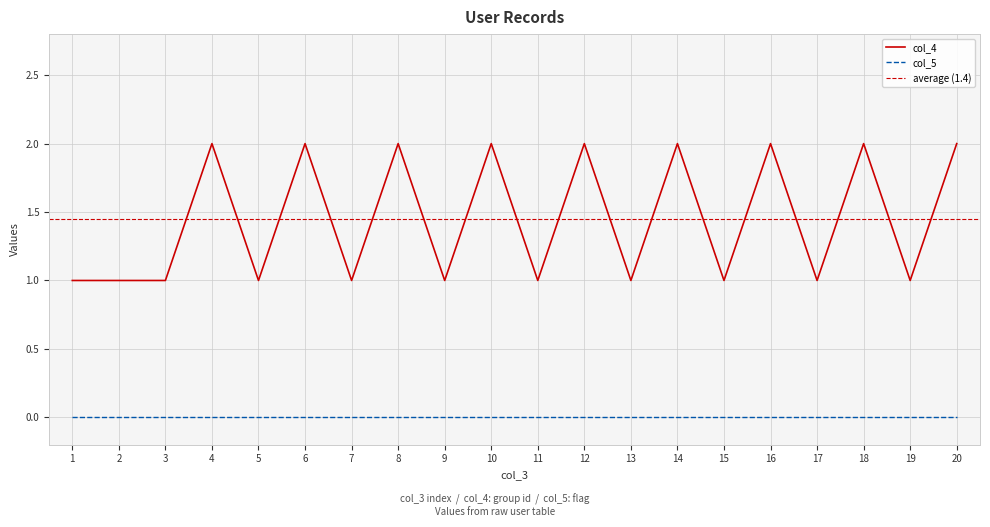

How many values are between 1 and 2?

20